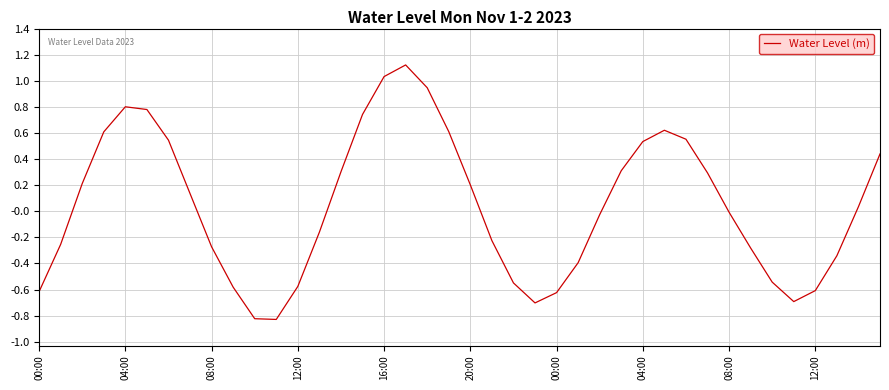

What is the difference between the maximum and minimum values?

2.0